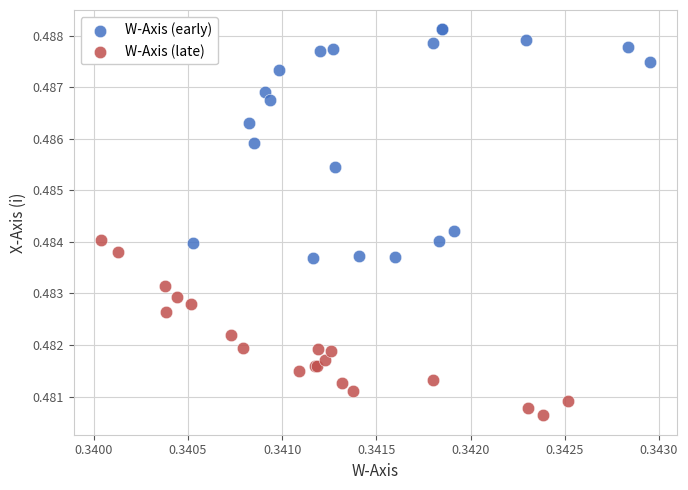

What are all the series names shown in the legend?

W-Axis (early), W-Axis (late)